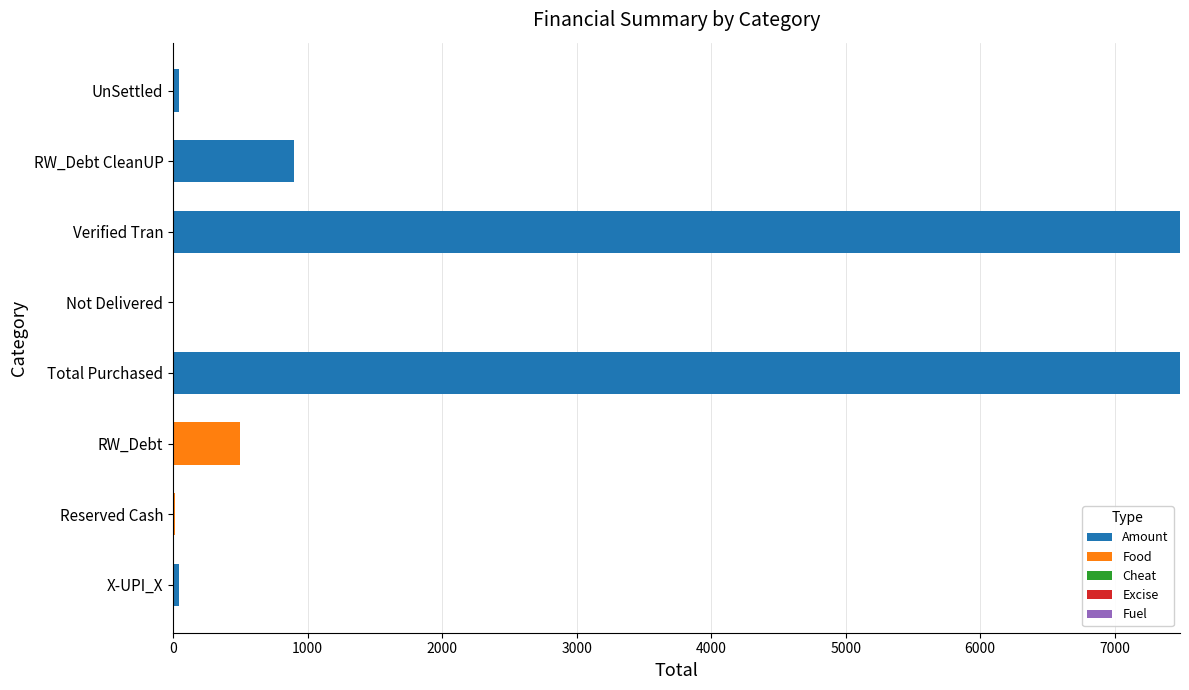

Where is Amount nearest to the value 3742?

RW_Debt CleanUP